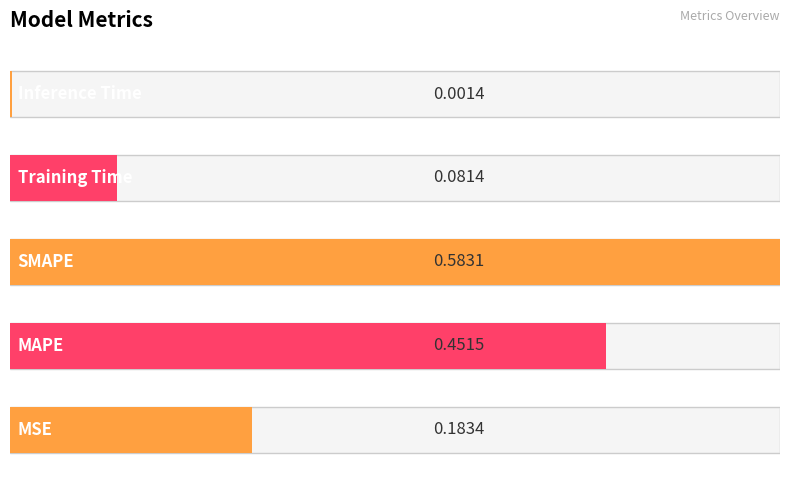

What is the value of the 2nd bar from the left?

0.5